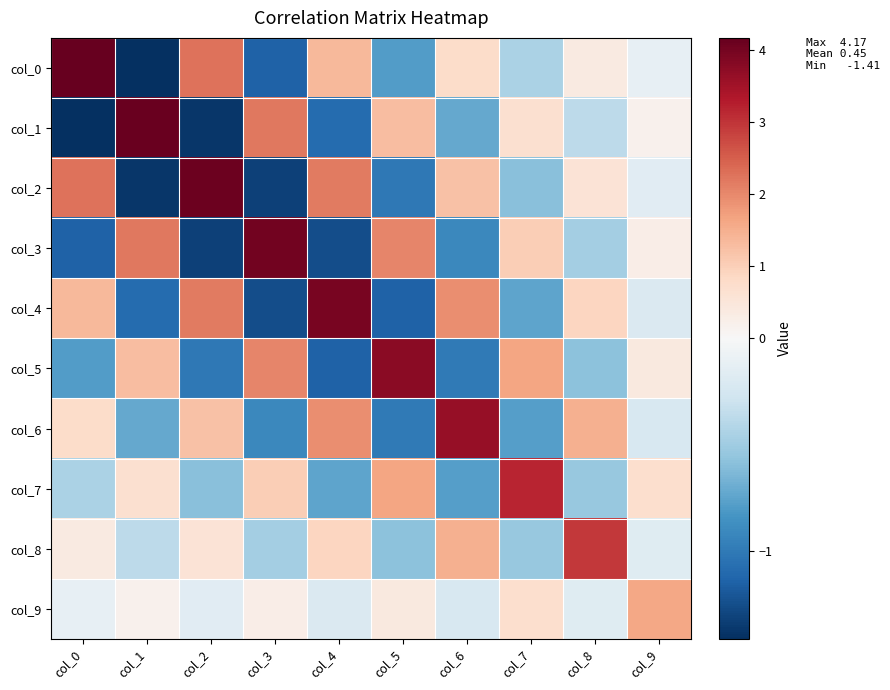

What is the difference between the highest and lowest values at col_2?

5.5